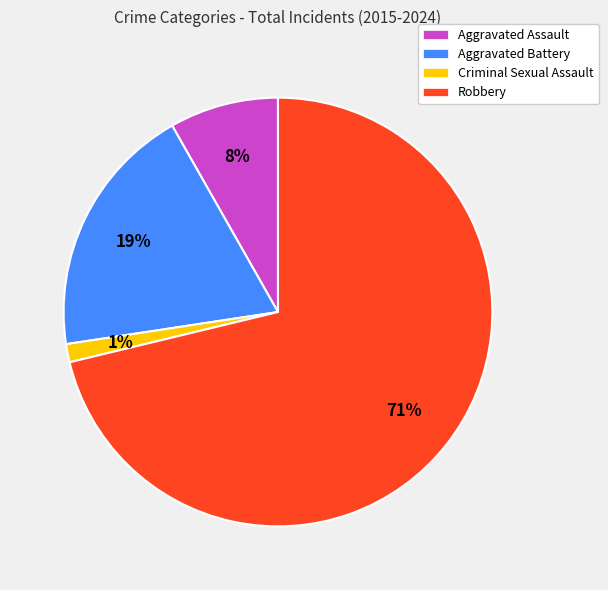

Combined, do Robbery and Aggravated Battery account for over 50%?

Yes